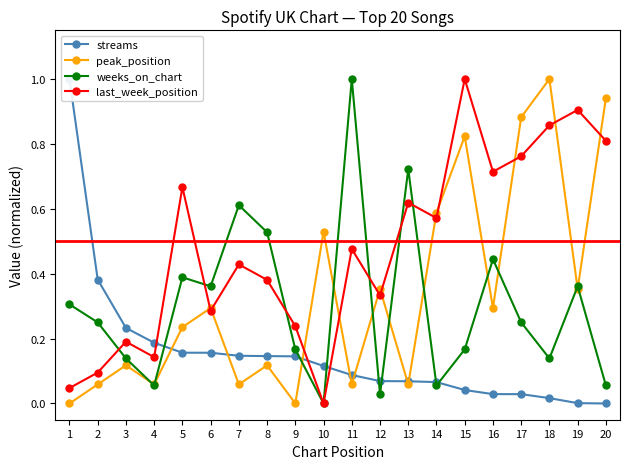

Count the number of categories in the chart.

20